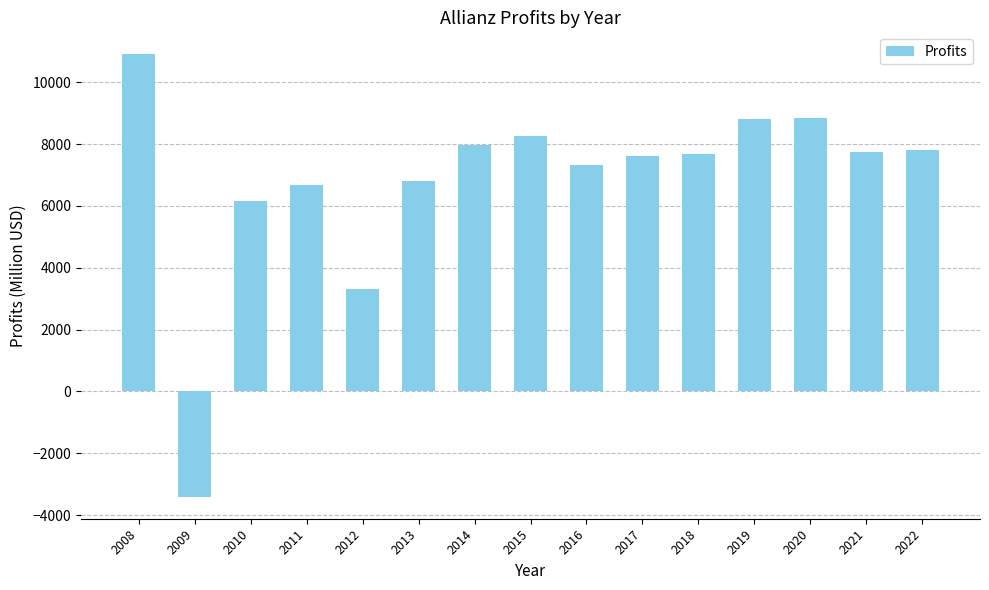

What is the difference between the maximum and minimum values?

14300.0